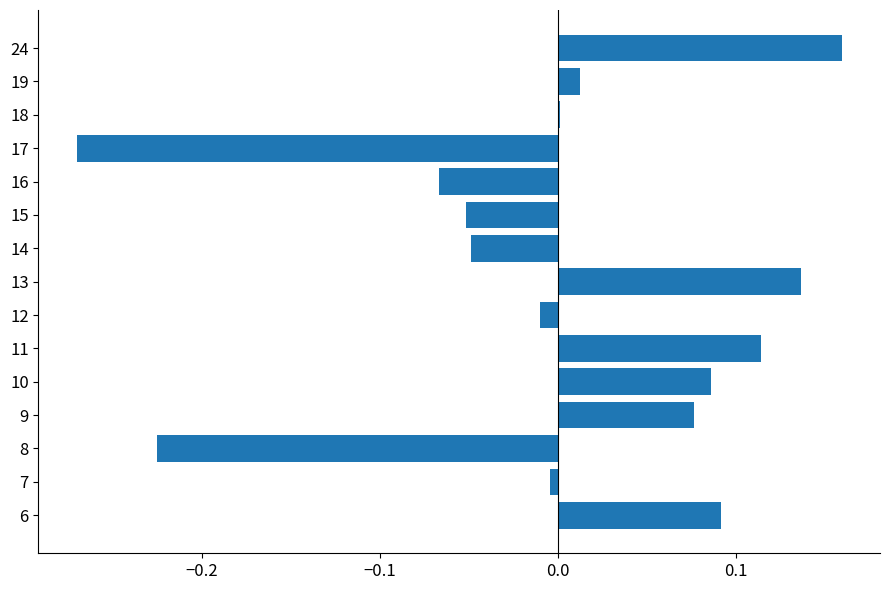

Between 24 and 14, which is larger?

24